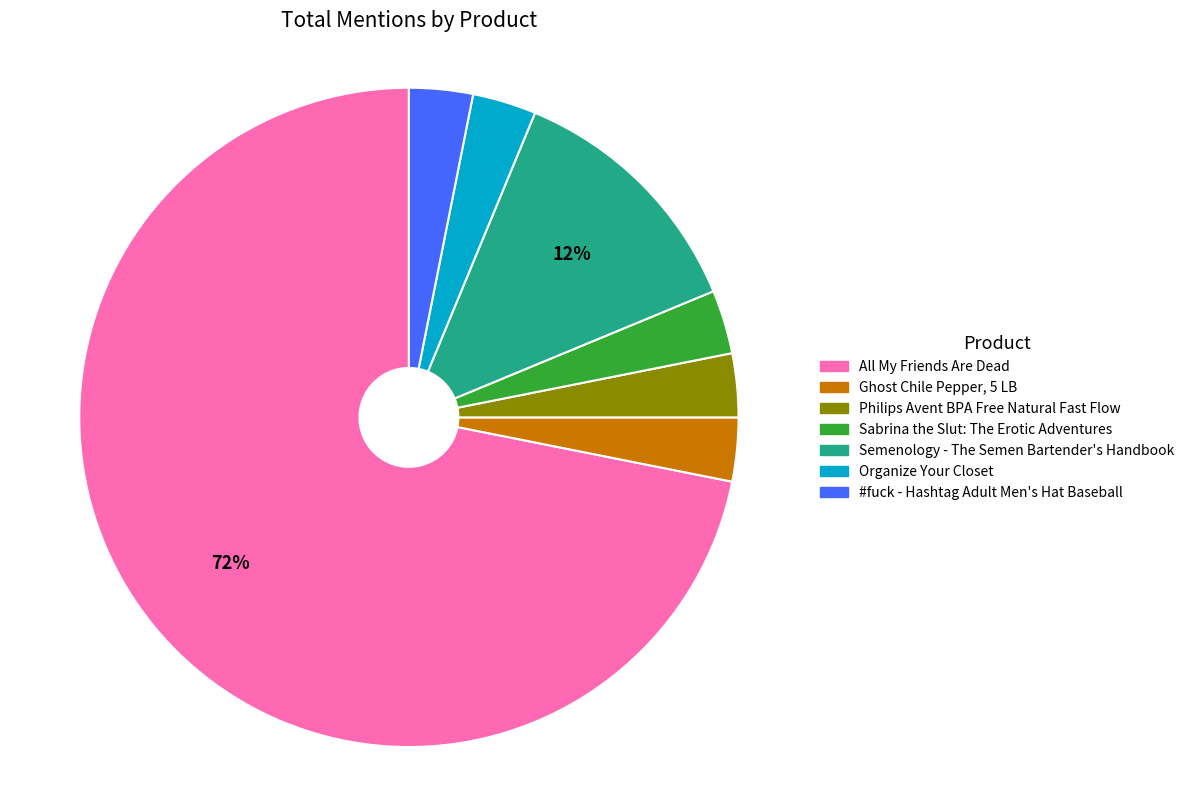

Which category has the biggest portion of the pie?

All My Friends Are Dead